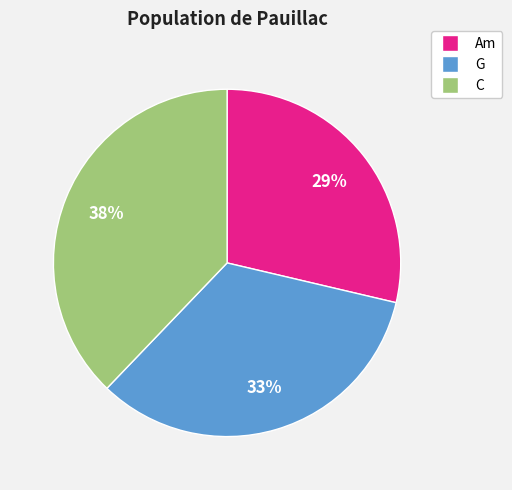

To the nearest percent, what is the average slice percentage?

33%